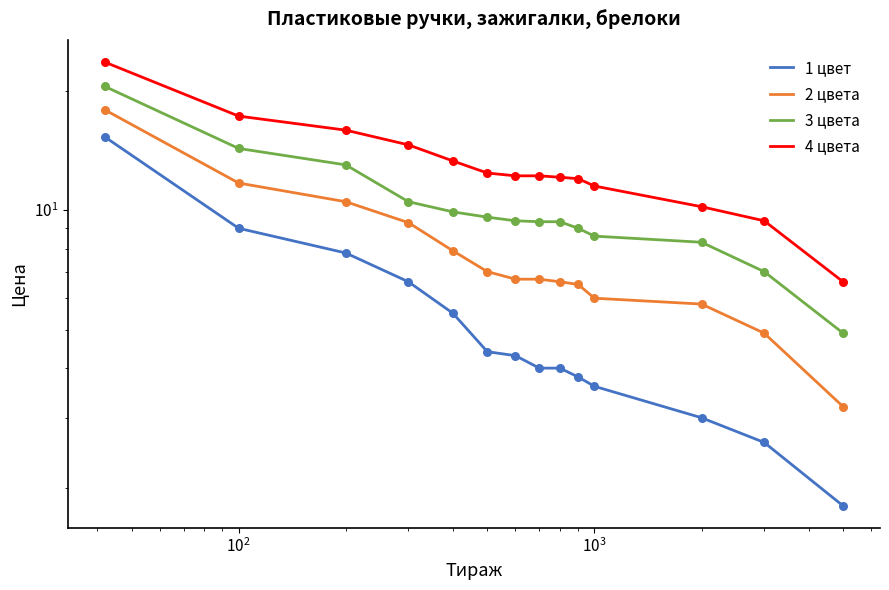

At how many categories does at least one series exceed 7?

13